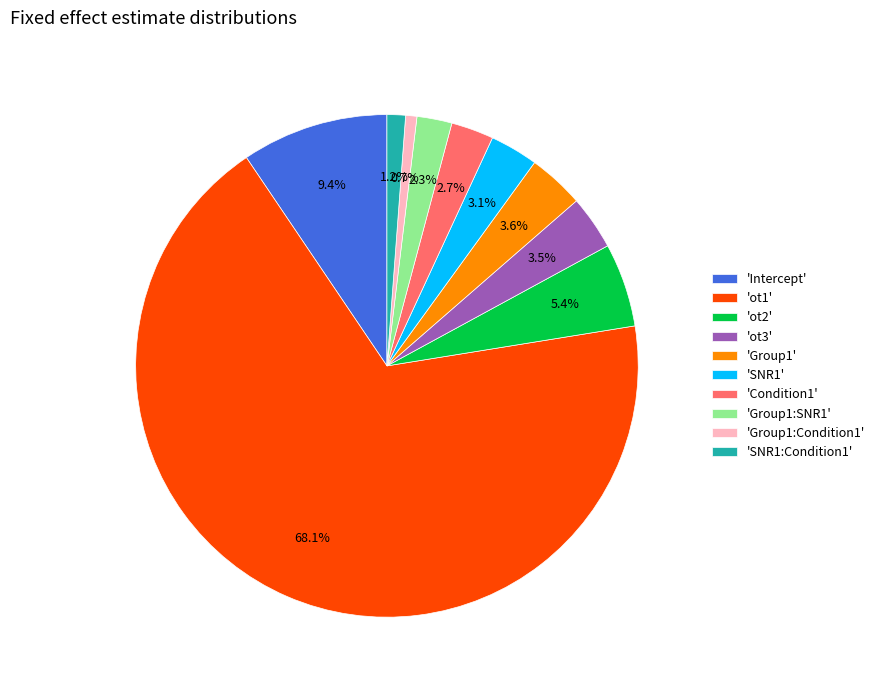

Approximately how many times larger is the value at 'SNR1:Condition1' compared to 'ot3'?

0.3